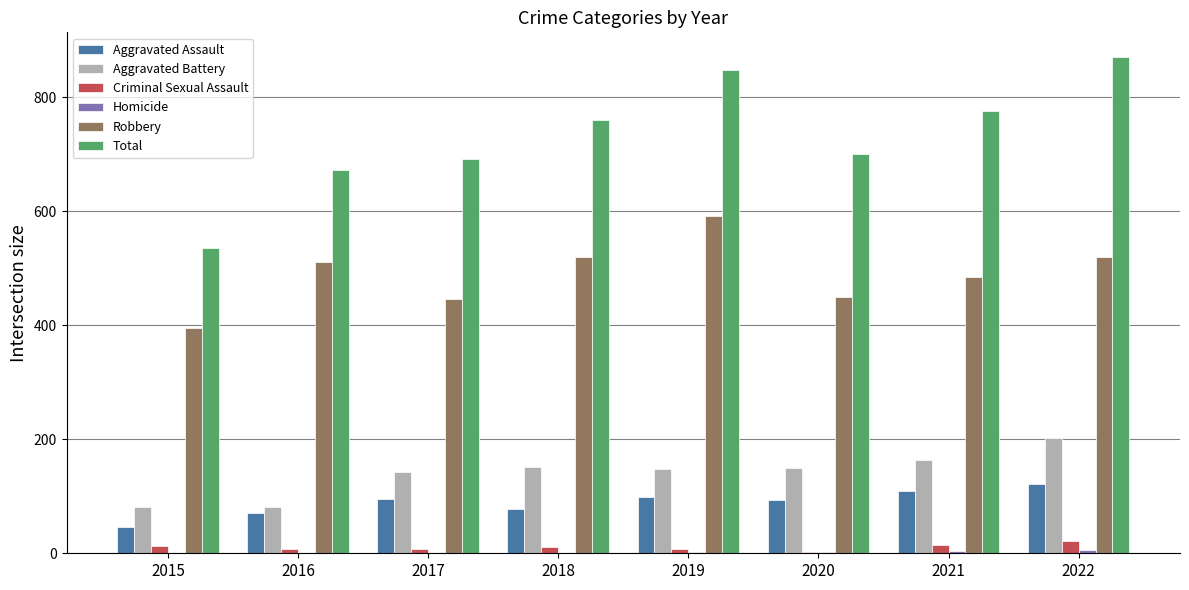

The Robbery series shows 654 at 2021. True or false?

False